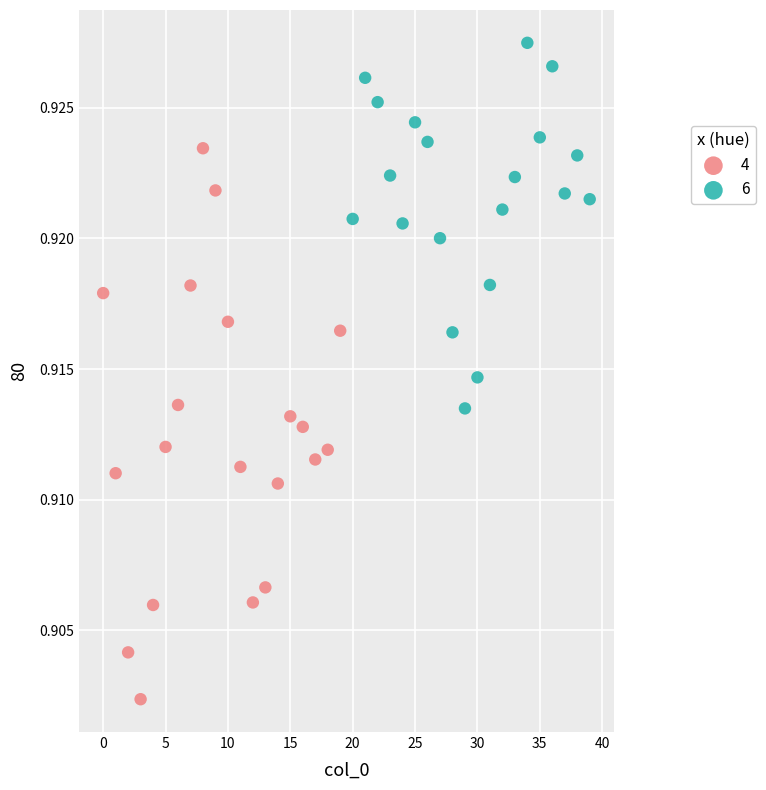

Which series has the largest Y range (max minus min)?

4